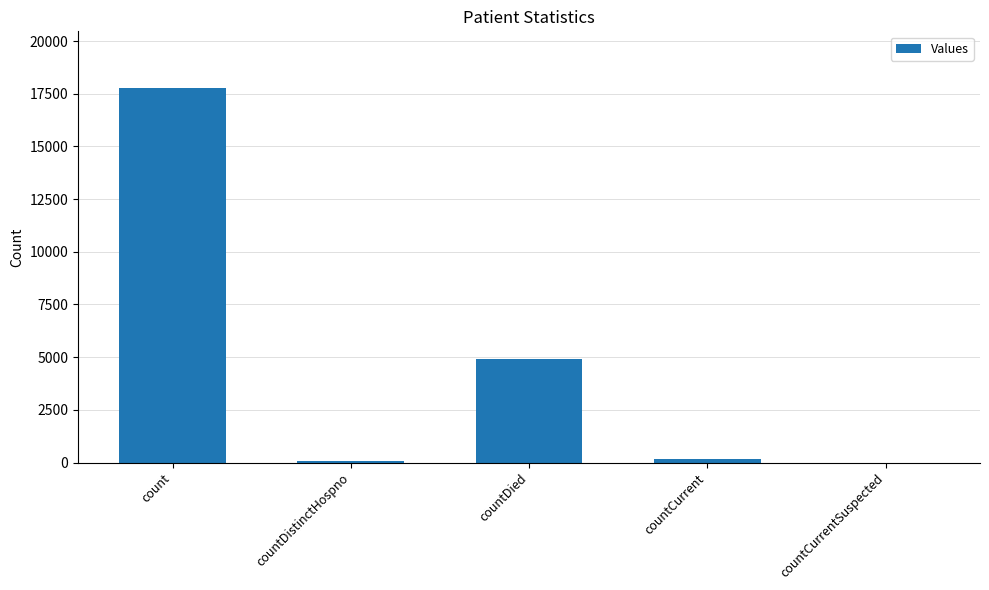

What is the average value?

4583